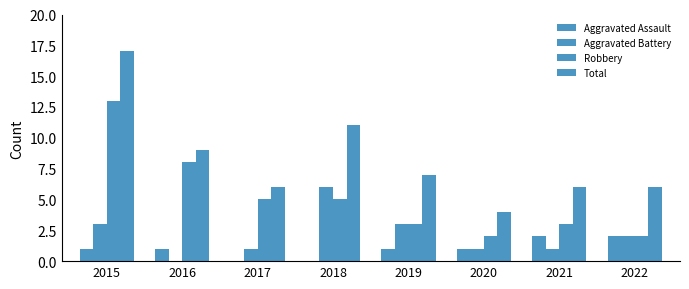

What is the difference between the highest and lowest values at 2016?

9